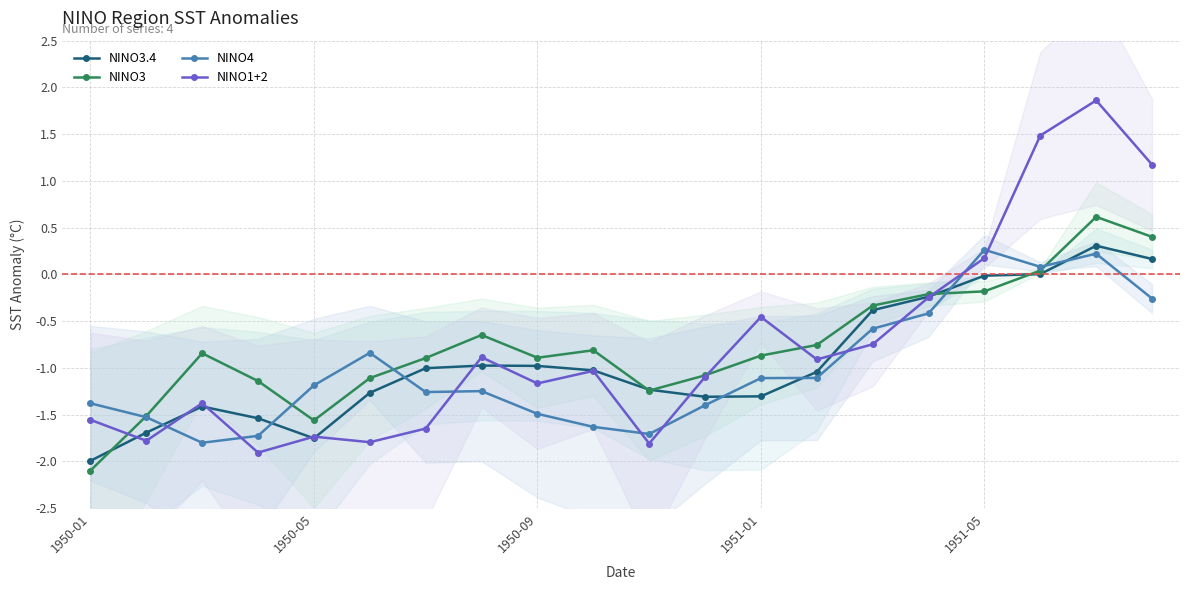

How many positive values does the NINO3.4 series have?

3